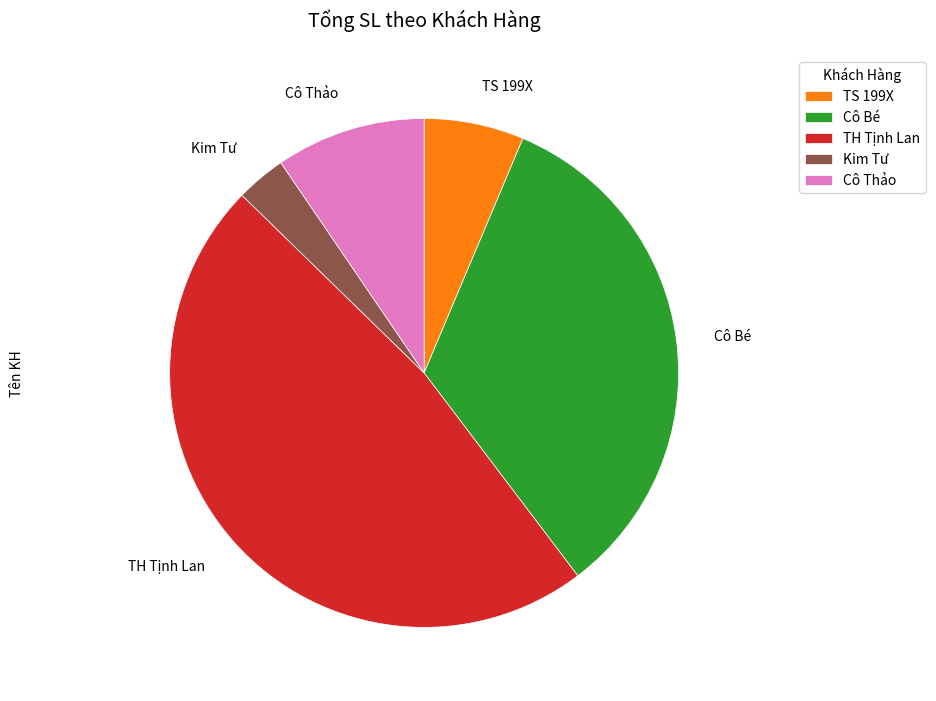

How many segments does this pie chart have?

5